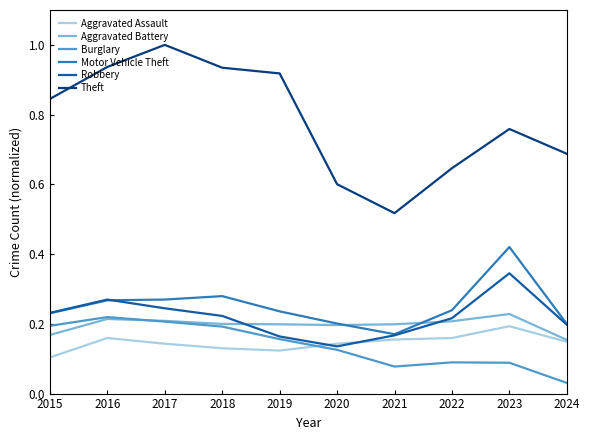

How many interior local valleys does the Theft series have?

1